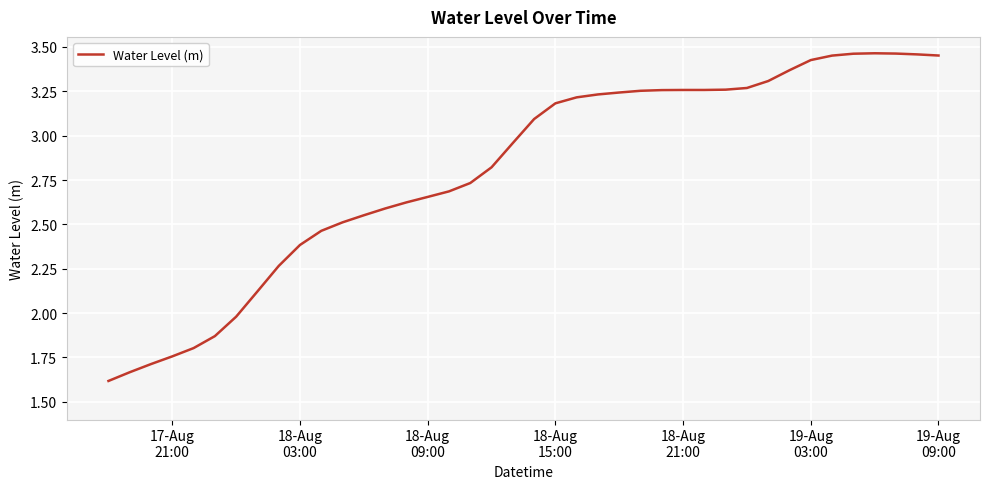

Does the chart display data point markers on the line(s)?

No